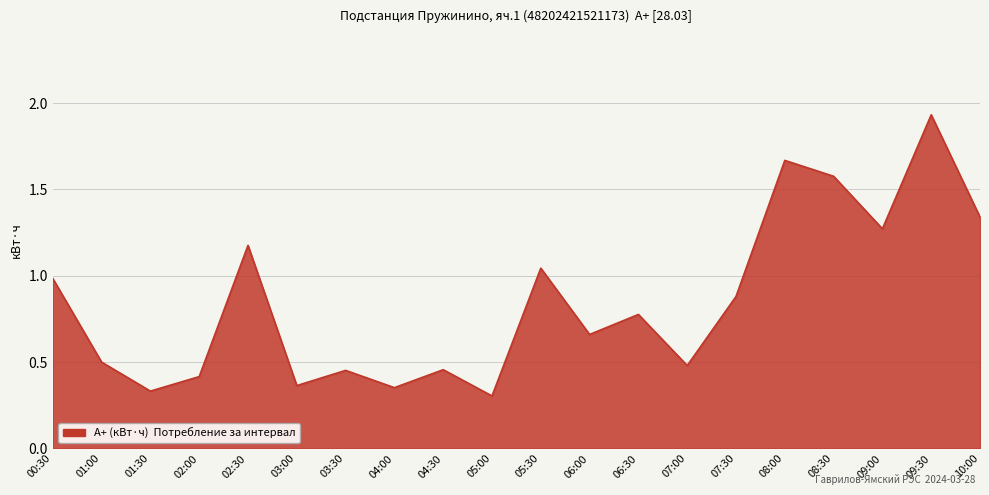

Is it true that the value at 05:30 is 1.7?

False